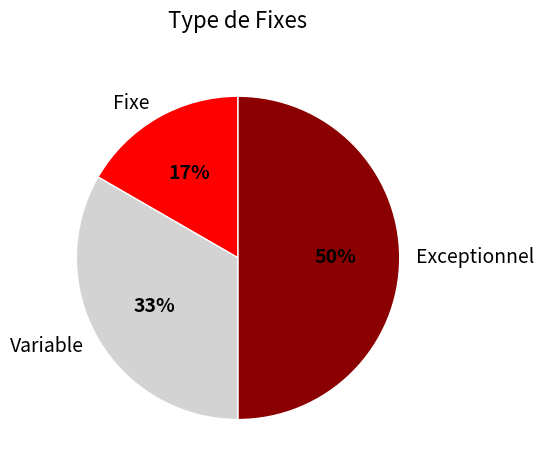

How many segments does this pie chart have?

3